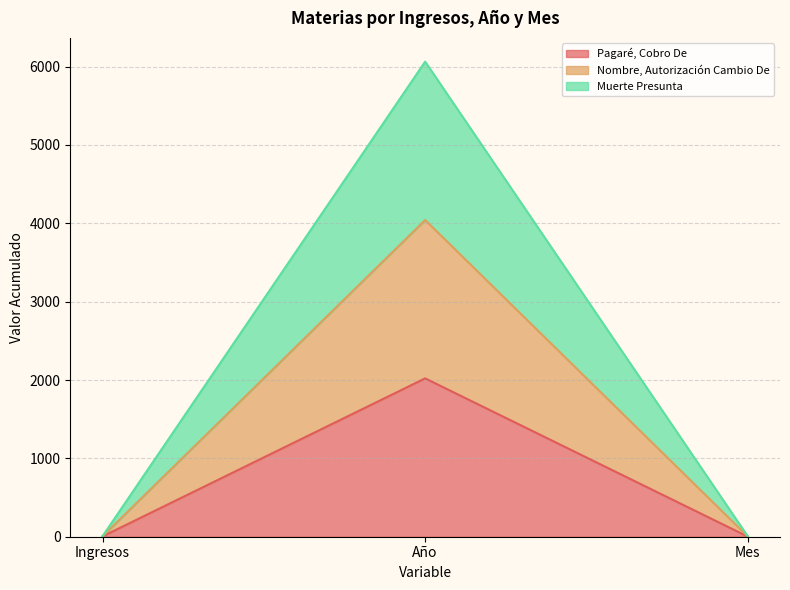

Reading left to right, what are all the values shown in this chart?

Pagaré, Cobro De: Ingresos=4	Año=2021	Mes=2
Nombre, Autorización Cambio De: Ingresos=7	Año=6063	Mes=6
Muerte Presunta: Ingresos=6	Año=4042	Mes=4